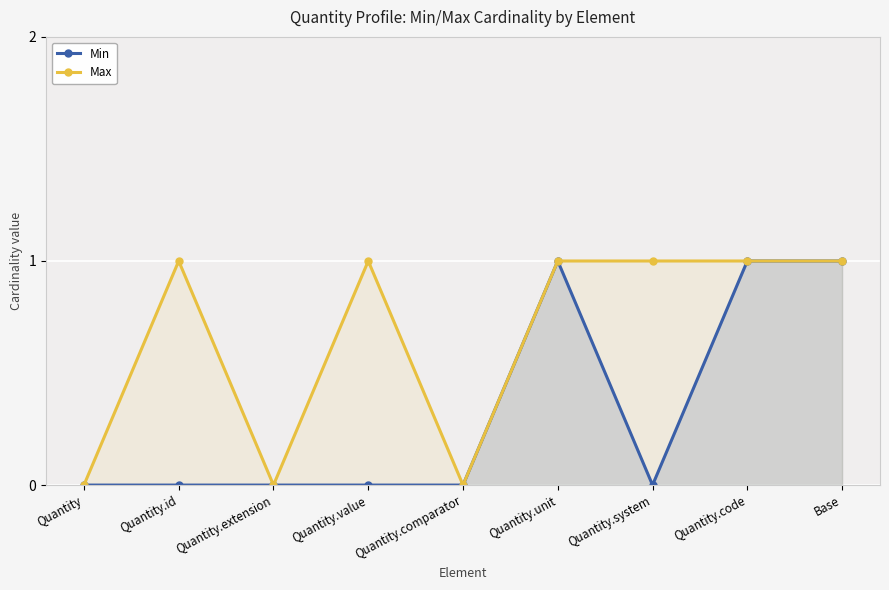

List the series in order of their overall mean, lowest first.

Min, Max